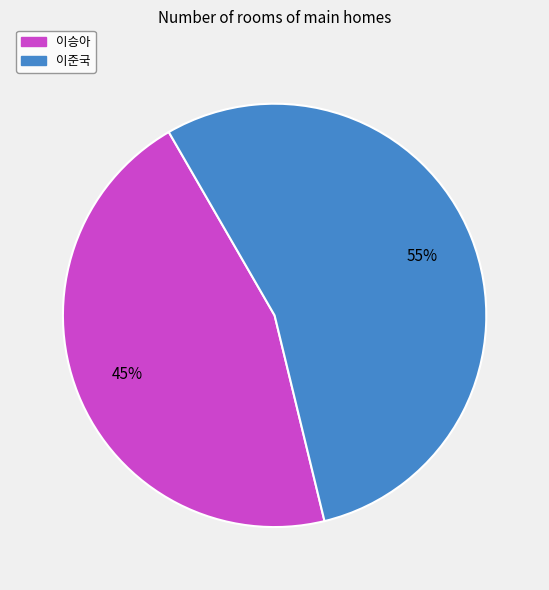

Does any single category account for the majority?

Yes